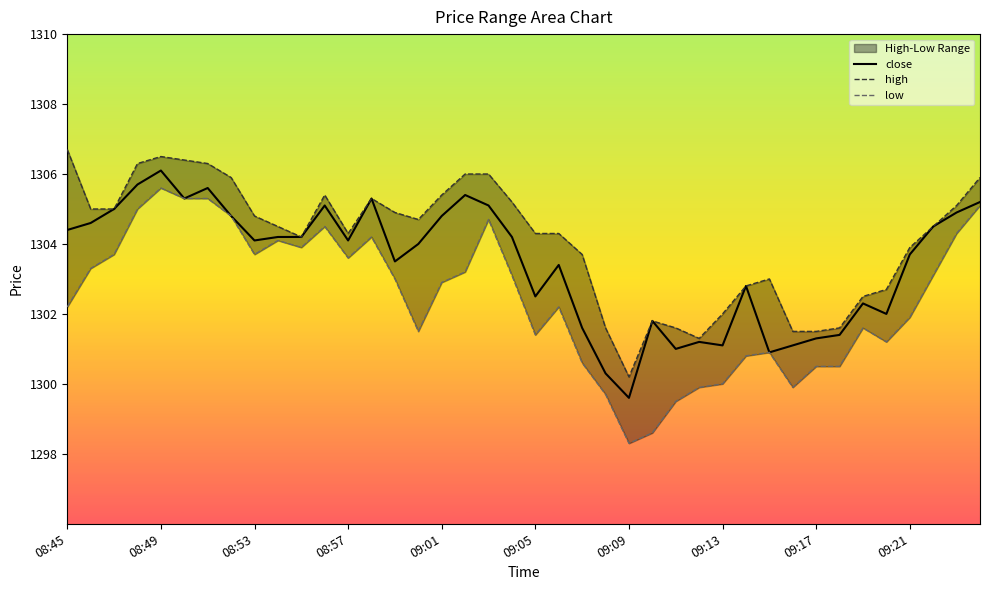

At how many categories does at least one series exceed 1300?

40